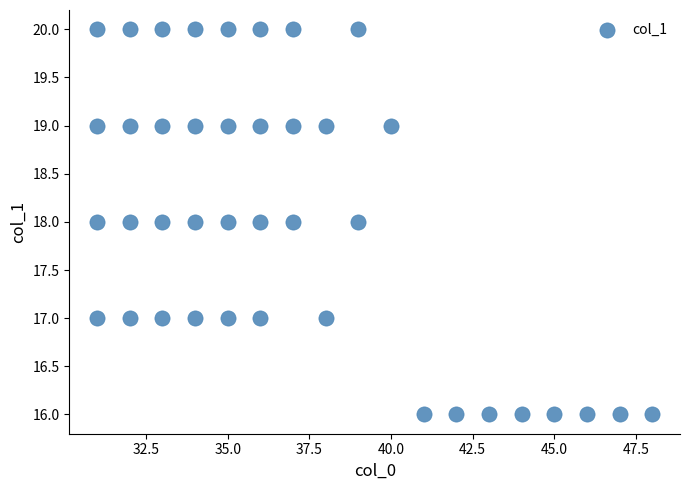

What is the range of X values (max minus min)?

17